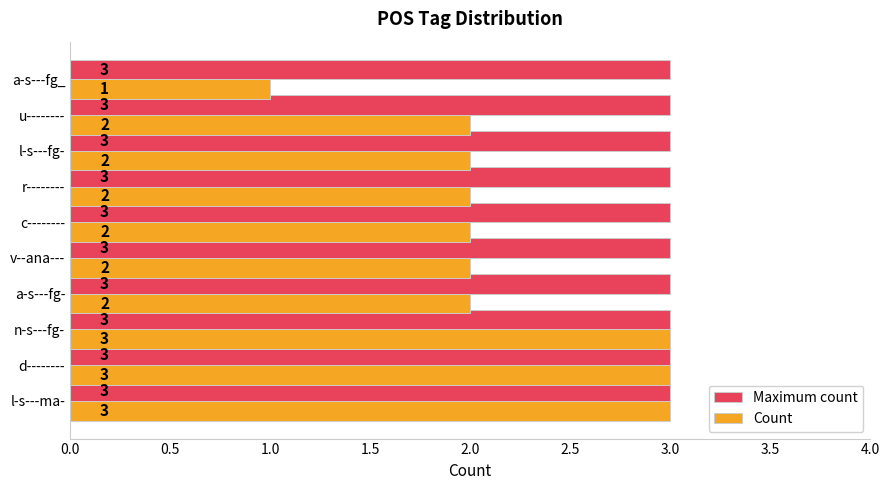

How many categories are shown in the chart?

10